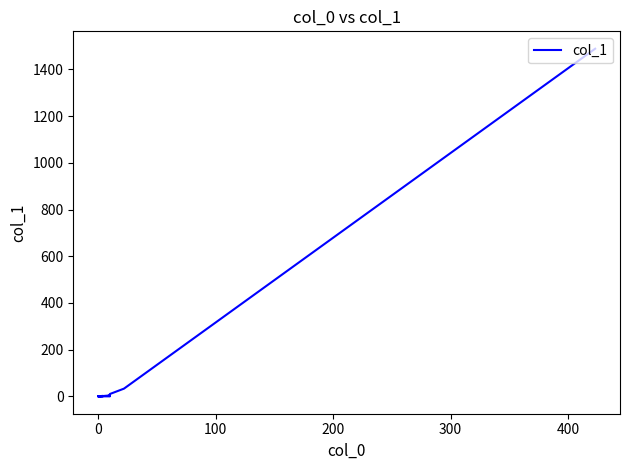

How many data points are less than 1?

10